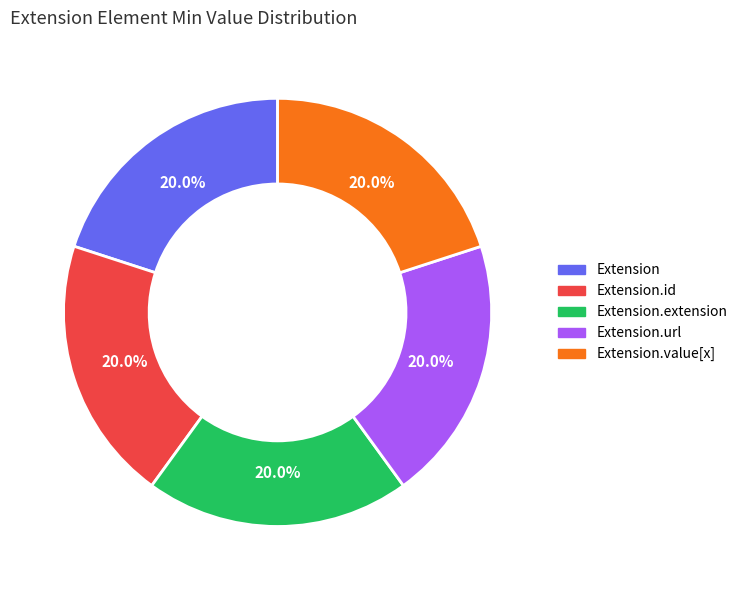

How much of the chart is everything except Extension.value[x]?

80.0%